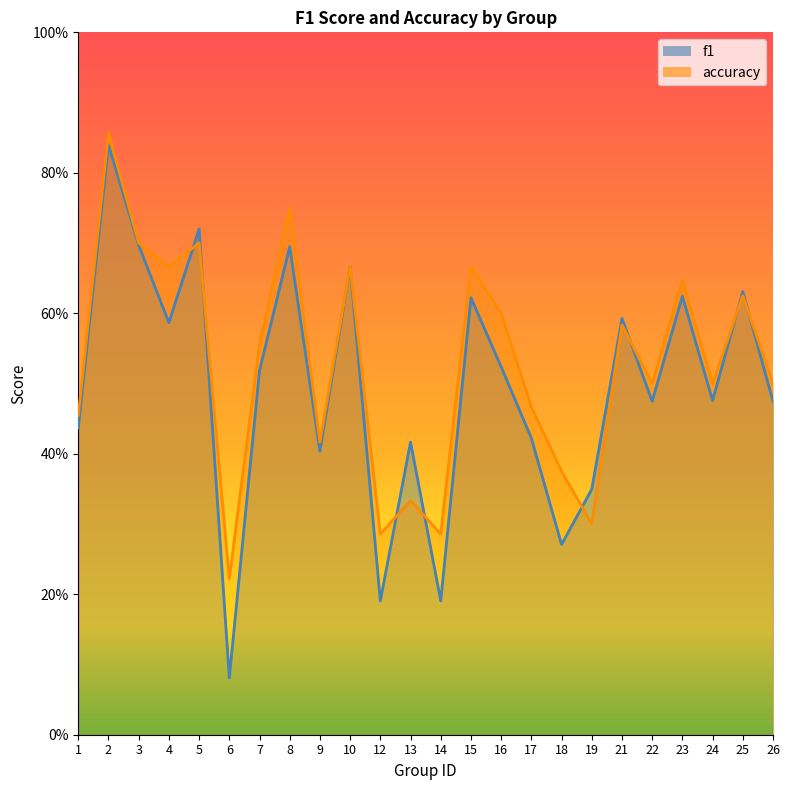

Reading left to right, extract all data points from this chart.

f1: 0.4	0.8	0.7	0.6	0.7	0.1	0.5	0.7	0.4	0.7	0.2	0.4	0.2	0.6	0.5	0.4	0.3	0.3	0.6	0.5	0.6	0.5	0.6	0.5
accuracy: 0.5	0.9	0.7	0.7	0.7	0.2	0.6	0.8	0.4	0.7	0.3	0.3	0.3	0.7	0.6	0.5	0.4	0.3	0.6	0.5	0.6	0.5	0.6	0.5